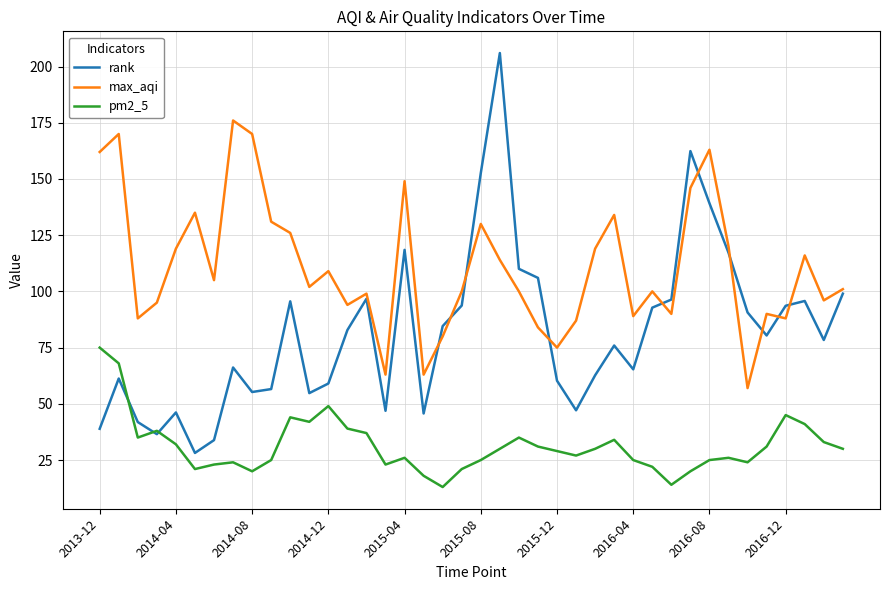

Does the chart have visible grid lines?

Yes